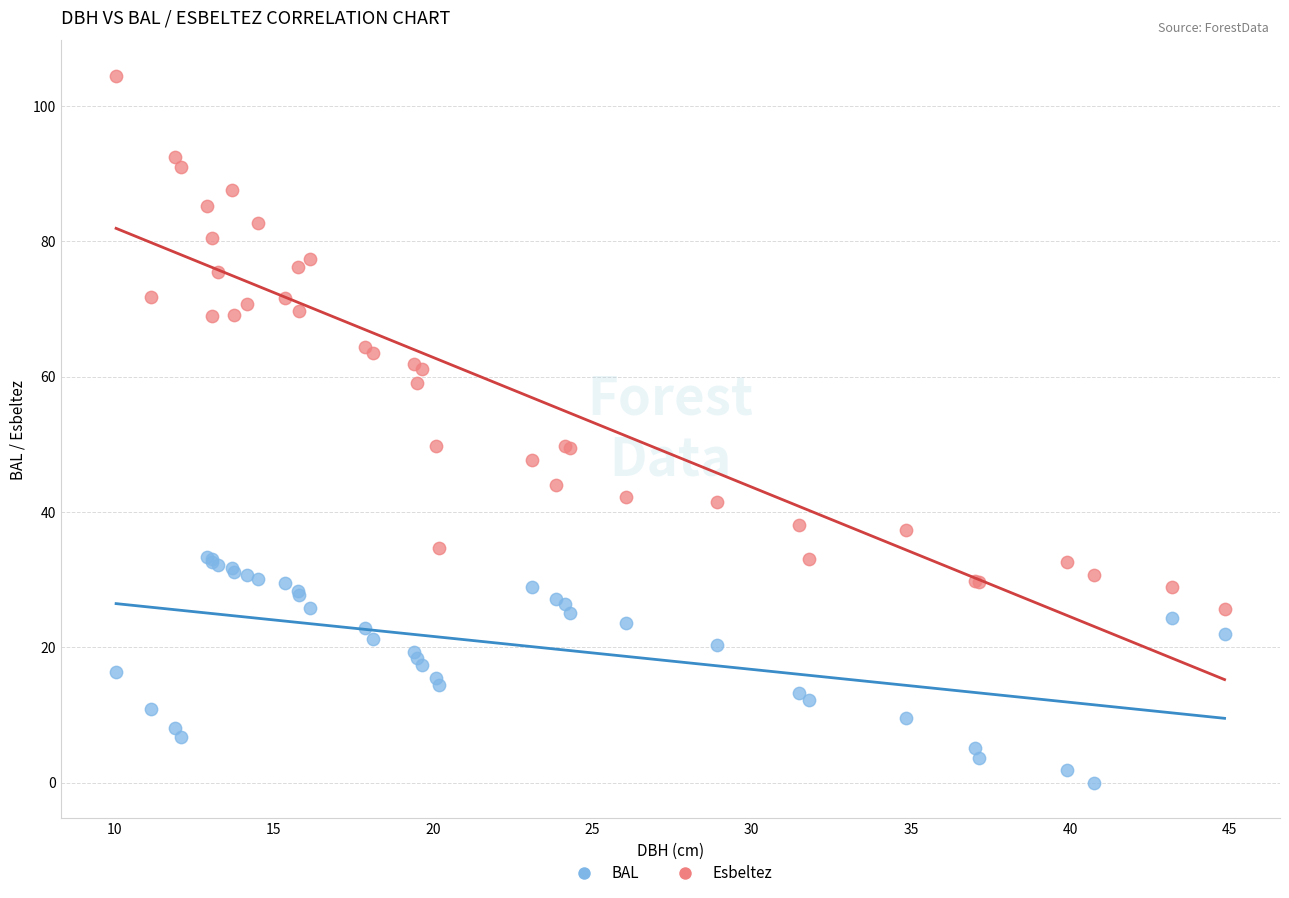

Which series reaches the minimum Y coordinate?

BAL